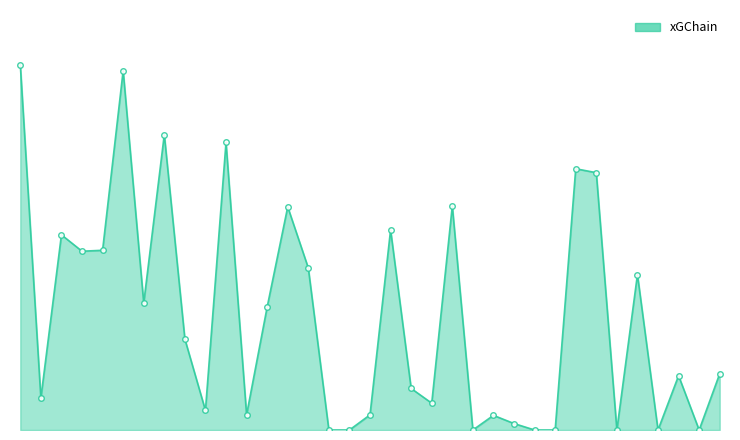

Does the chart have visible grid lines?

No